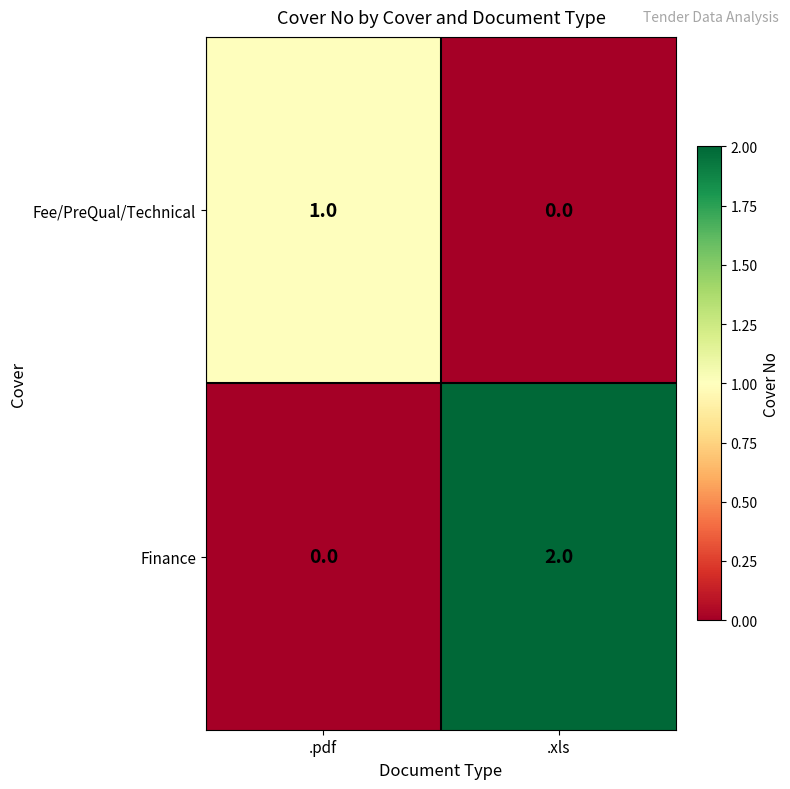

At which category is the sum across all series the highest?

.xls